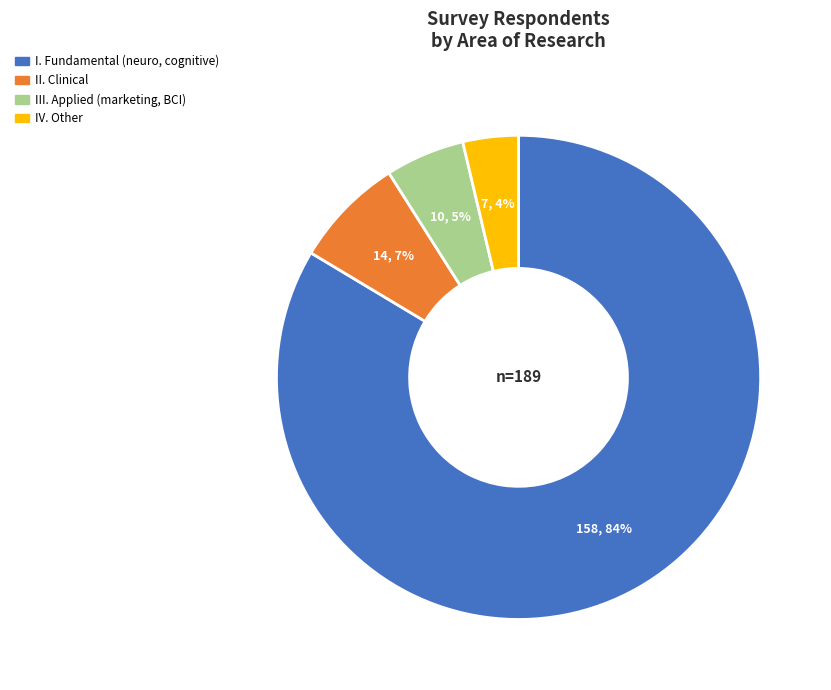

Does any single category account for the majority?

Yes